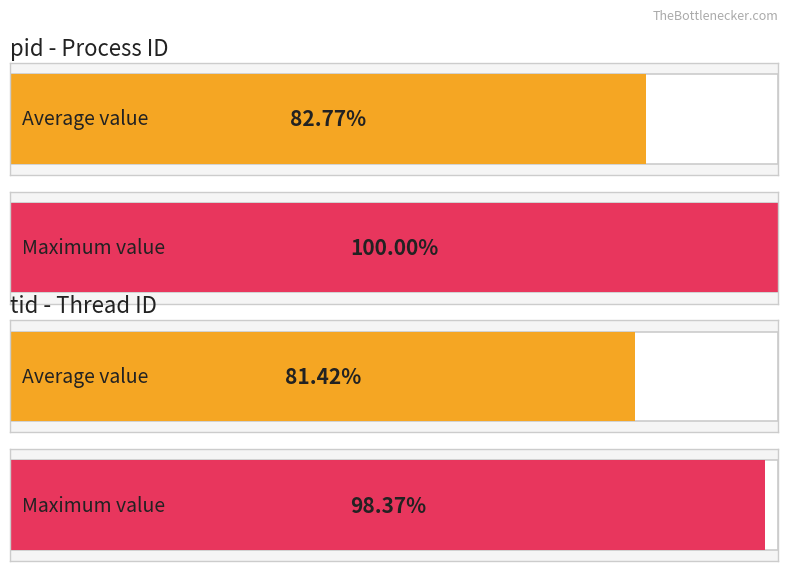

True or false: tid has a value of 1319 at 2.

False